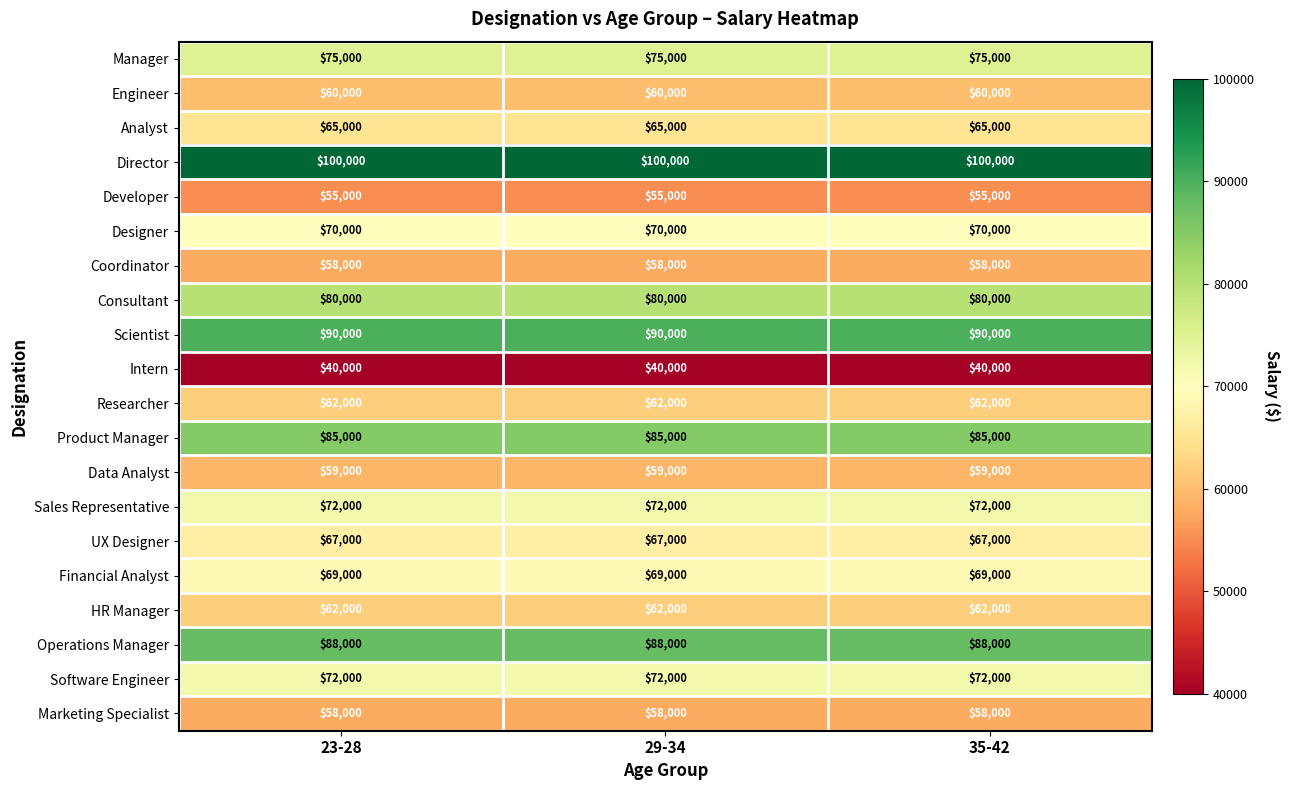

What is the spread (max minus min) of values at 29-34?

60000